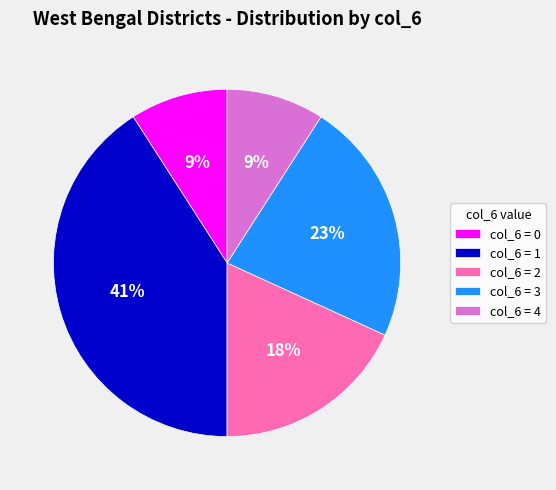

The col_6 = 2 slice represents 18% of the pie. True or false?

True